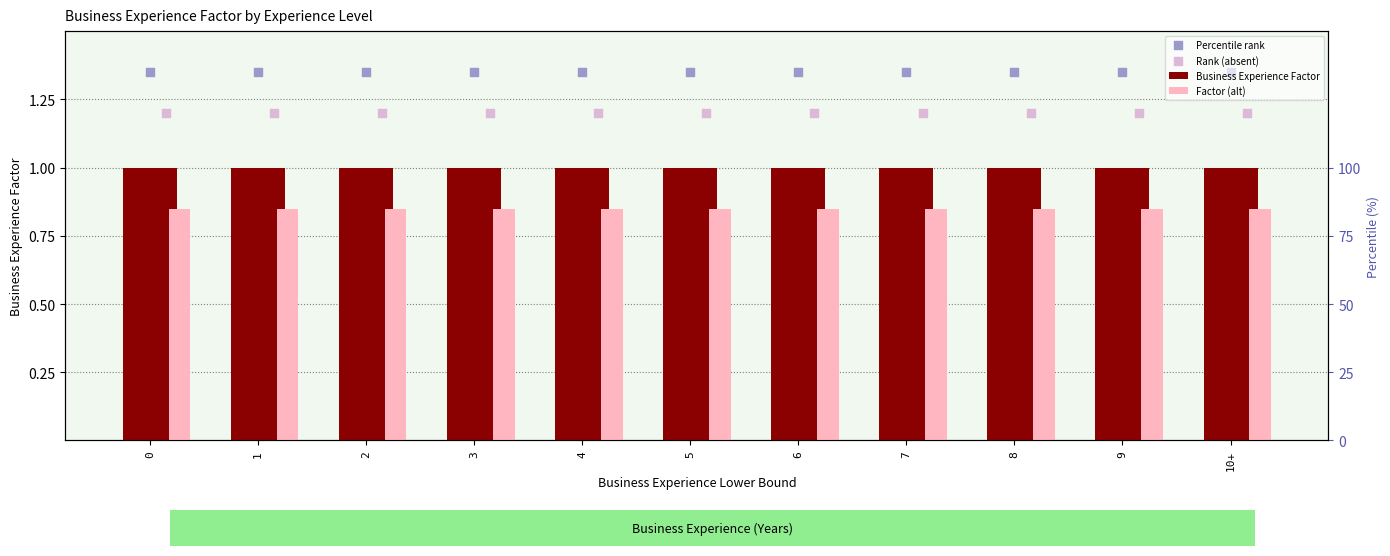

Which series reaches the minimum Y coordinate?

Factor (alt)